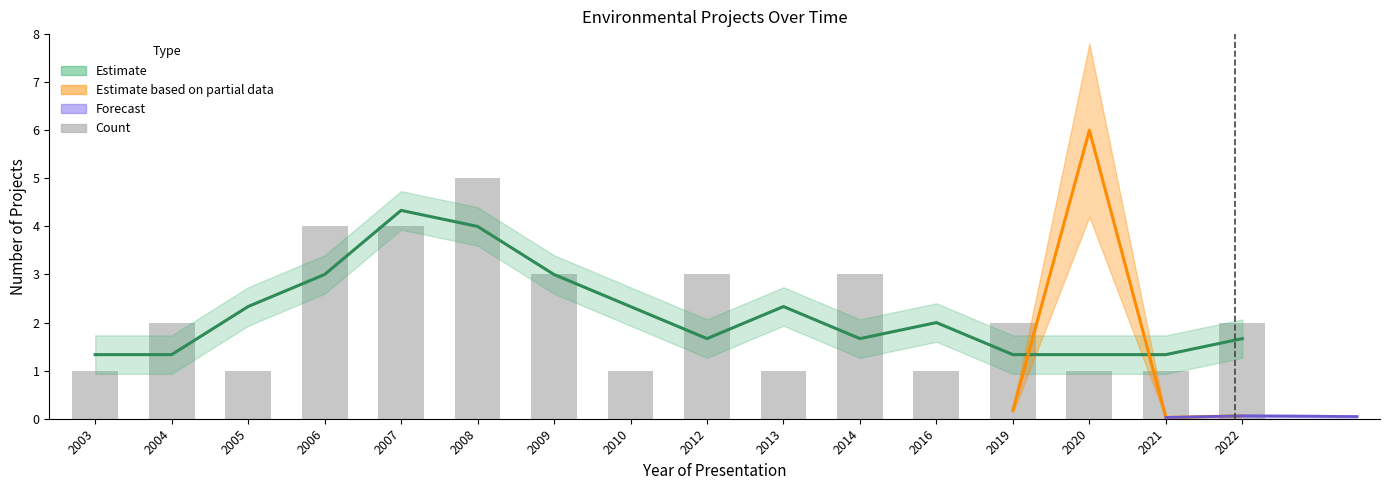

What is the difference between the second highest and minimum values?

3